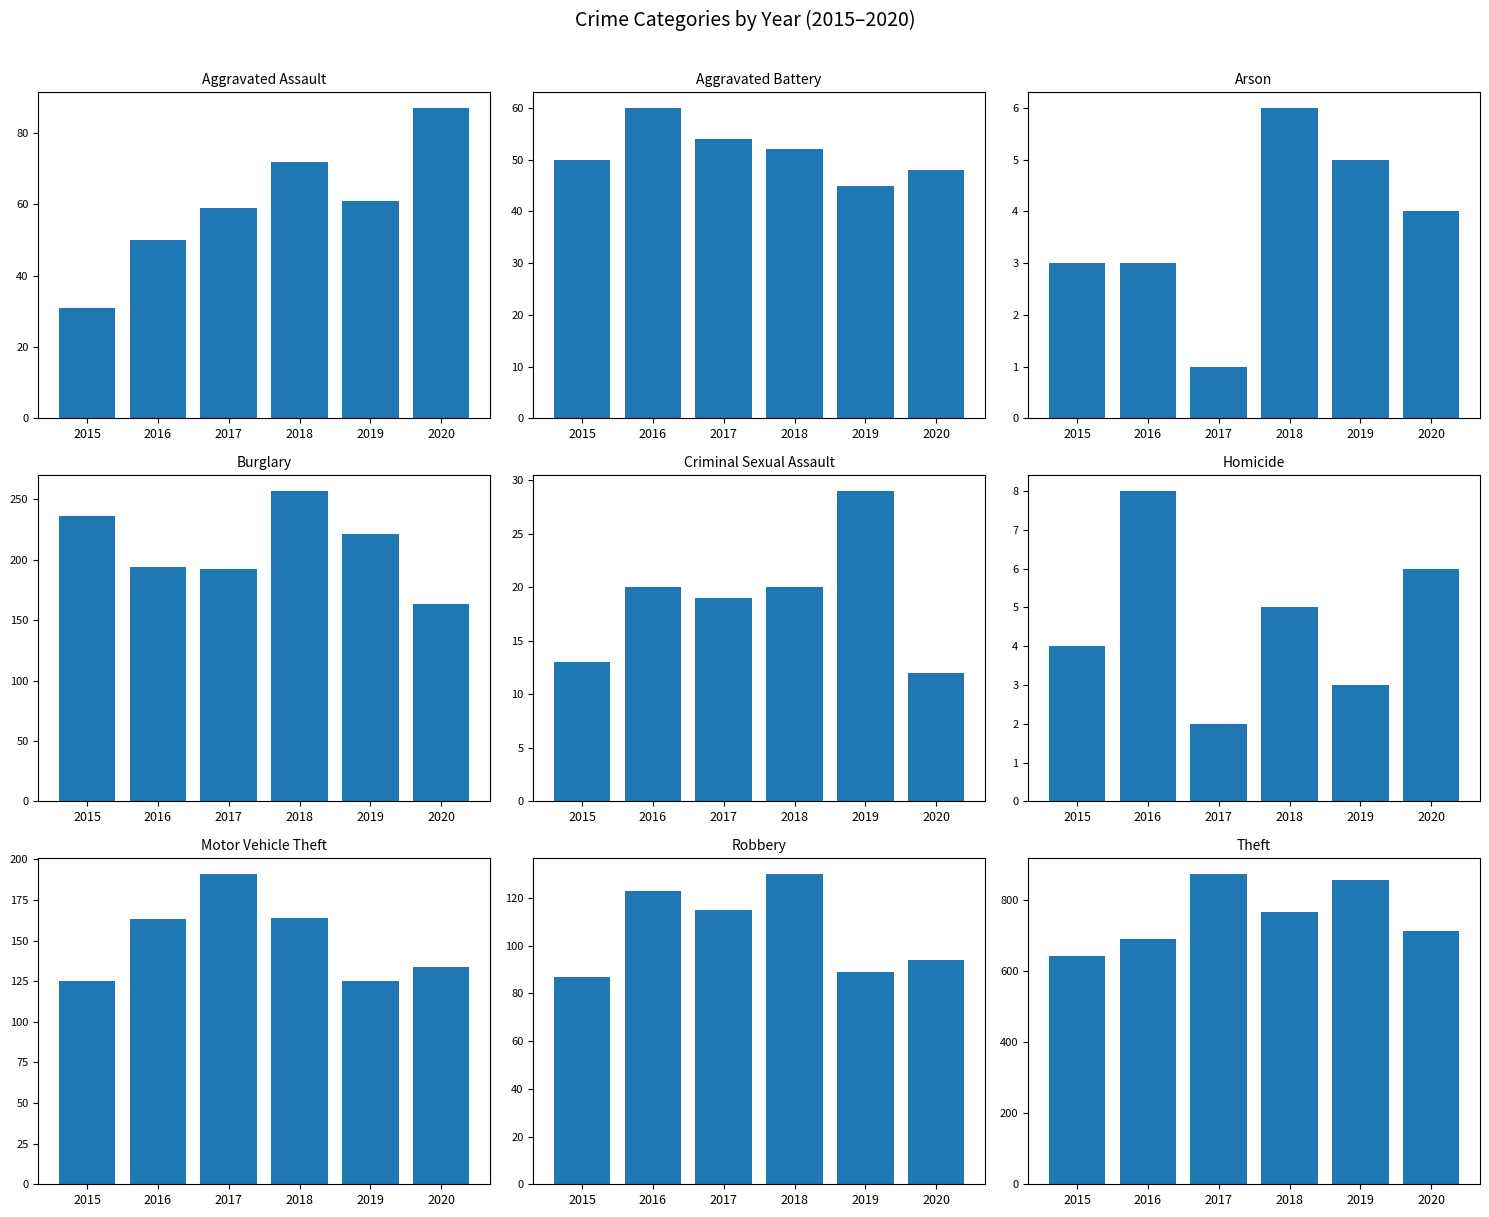

Reading left to right, transcribe all the data shown in this chart.

2015: Aggravated Assault=31	Aggravated Battery=50	Arson=3	Burglary=236	Criminal Sexual Assault=13	Homicide=4	Motor Vehicle Theft=125	Robbery=87	Theft=641
2016: Aggravated Assault=50	Aggravated Battery=60	Arson=3	Burglary=194	Criminal Sexual Assault=20	Homicide=8	Motor Vehicle Theft=163	Robbery=123	Theft=689
2017: Aggravated Assault=59	Aggravated Battery=54	Arson=1	Burglary=192	Criminal Sexual Assault=19	Homicide=2	Motor Vehicle Theft=191	Robbery=115	Theft=873
2018: Aggravated Assault=72	Aggravated Battery=52	Arson=6	Burglary=257	Criminal Sexual Assault=20	Homicide=5	Motor Vehicle Theft=164	Robbery=130	Theft=767
2019: Aggravated Assault=61	Aggravated Battery=45	Arson=5	Burglary=221	Criminal Sexual Assault=29	Homicide=3	Motor Vehicle Theft=125	Robbery=89	Theft=855
2020: Aggravated Assault=87	Aggravated Battery=48	Arson=4	Burglary=163	Criminal Sexual Assault=12	Homicide=6	Motor Vehicle Theft=134	Robbery=94	Theft=713